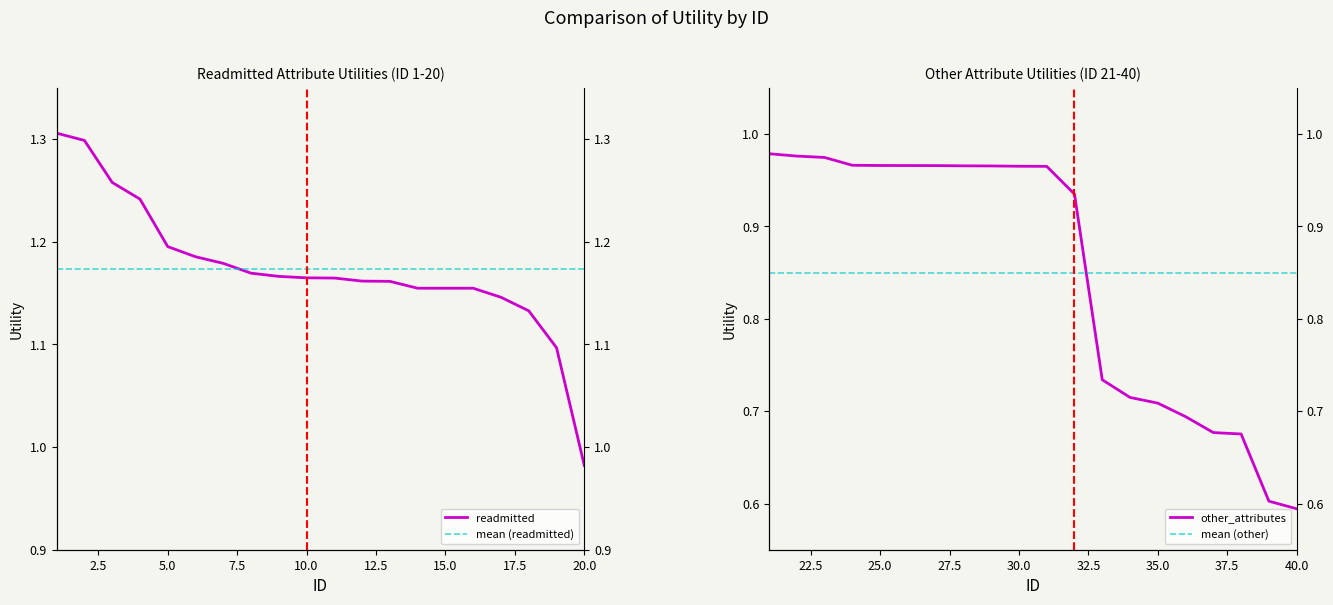

Which series has the largest range (max minus min)?

other_attributes